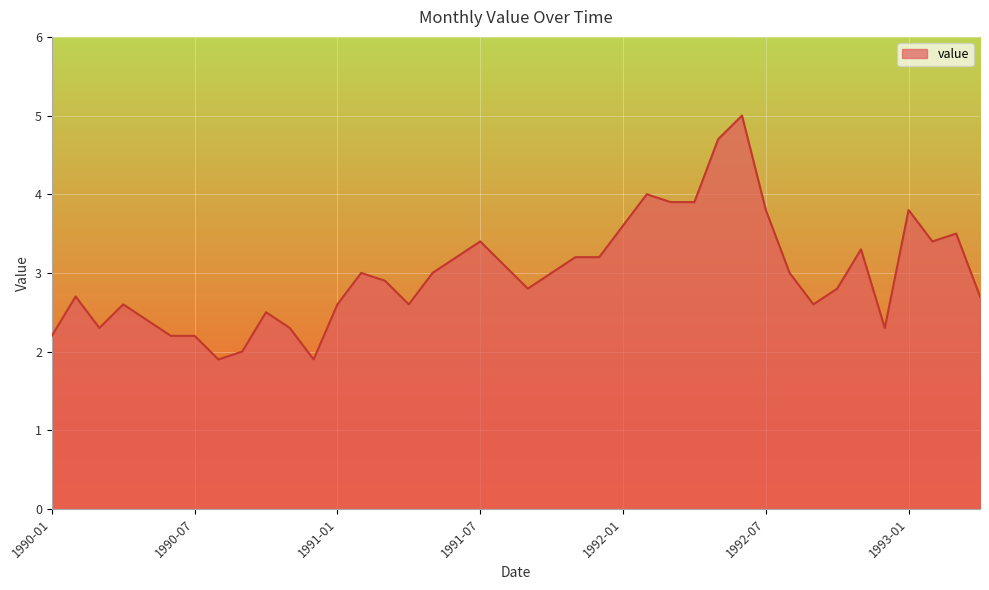

What is the greatest value displayed?

5.0